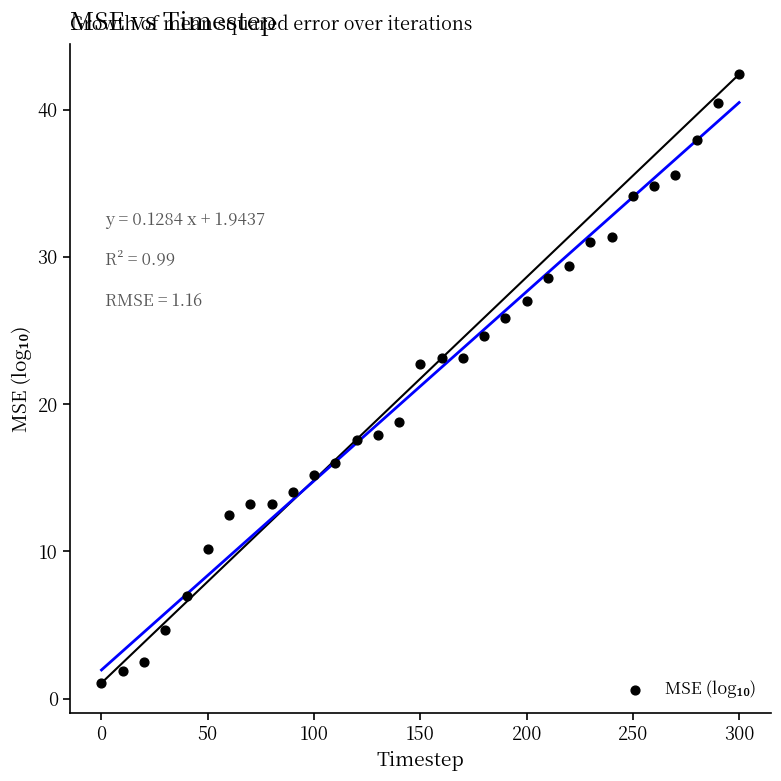

What is the range of X values (max minus min)?

300.0